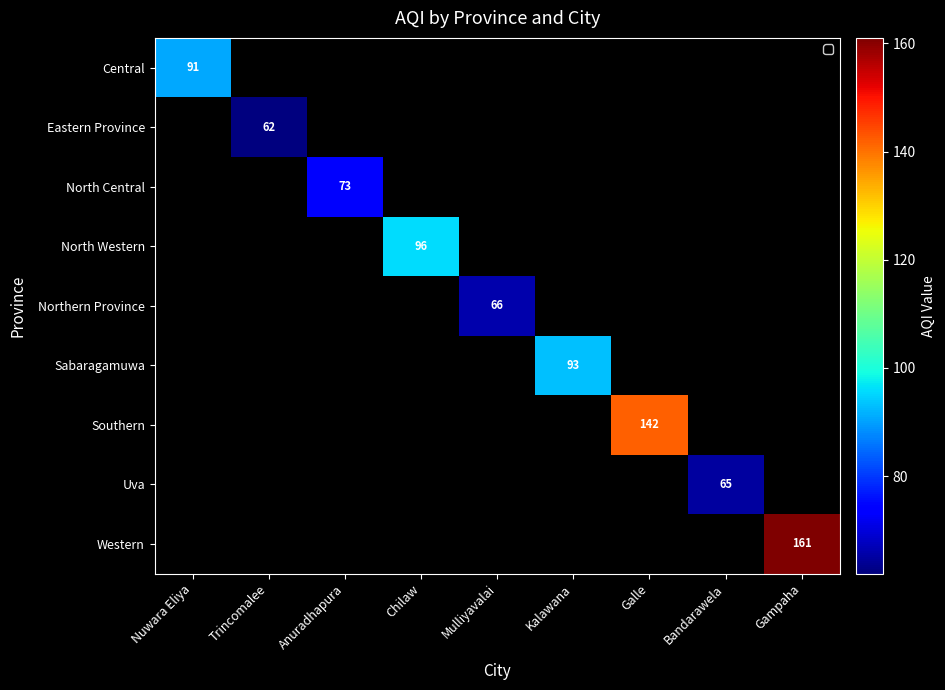

List the labels in order of Uva value, smallest first.

Nuwara Eliya, Trincomalee, Anuradhapura, Chilaw, Mulliyavalai, Kalawana, Galle, Gampaha, Bandarawela